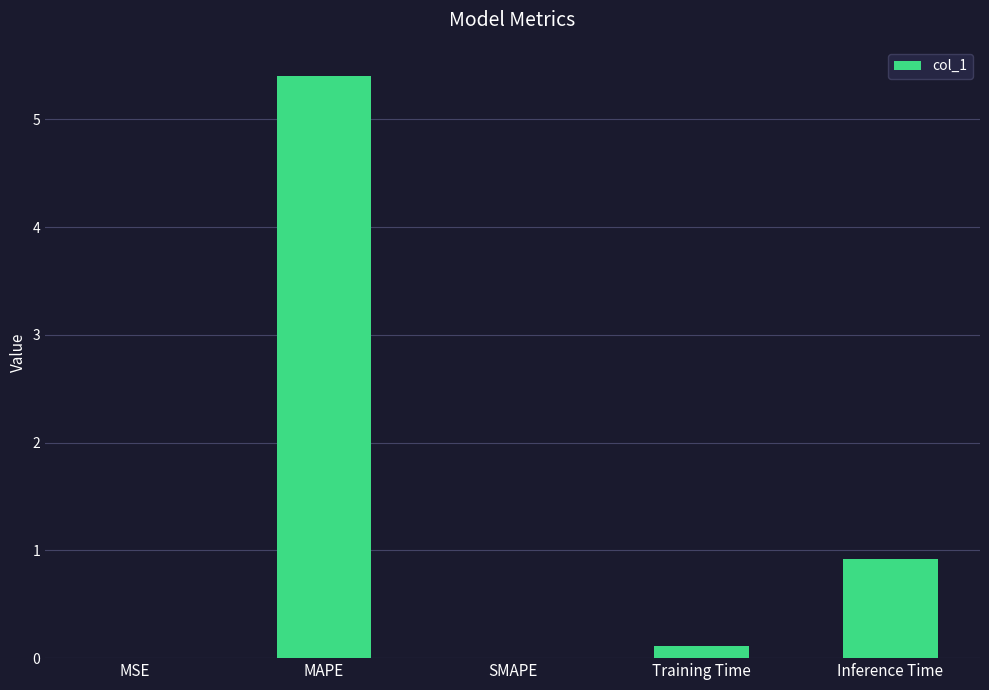

What is the sum of all values?

6.4